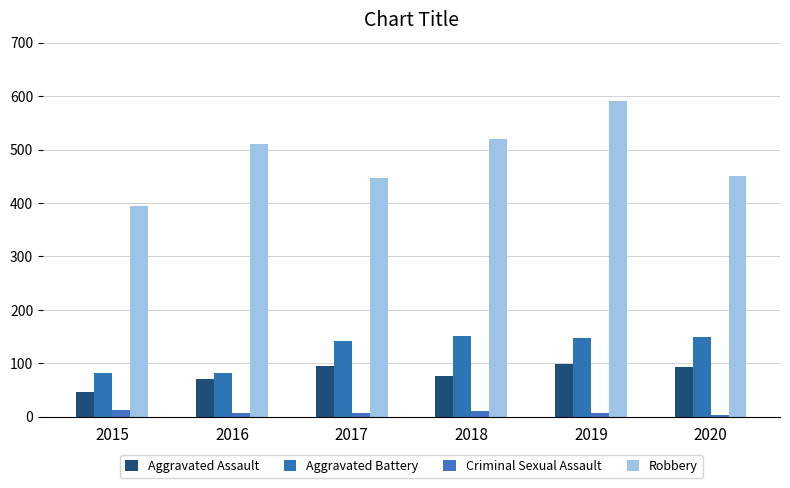

At which label does Aggravated Assault reach its peak?

2019